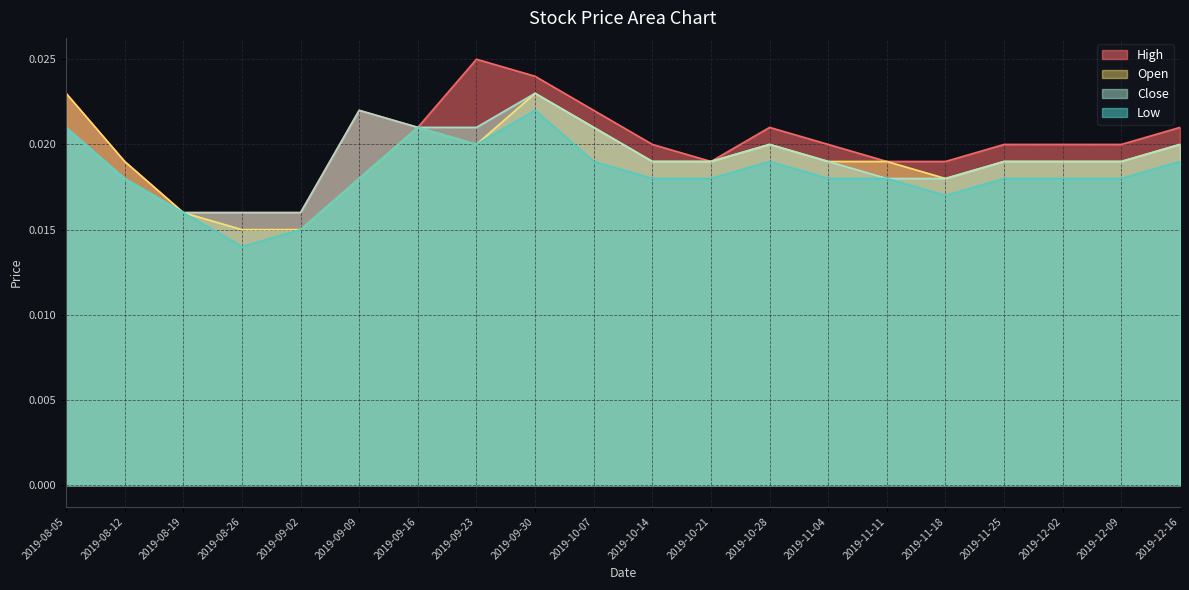

At which category does the chart reach its minimum across all series?

2019-08-26